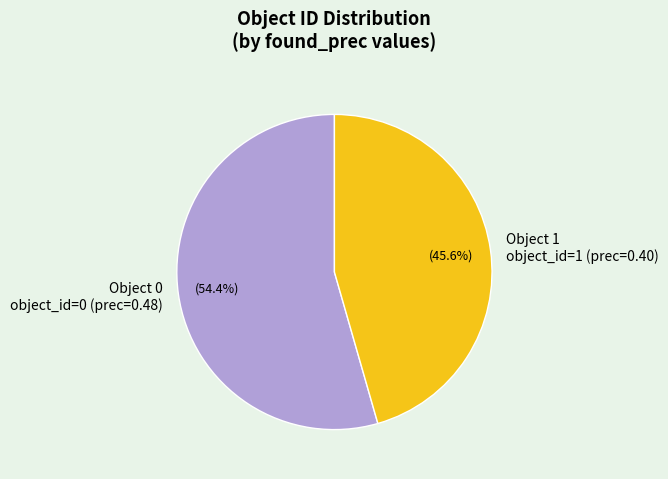

Which slice represents more than half of the pie?

Object 0